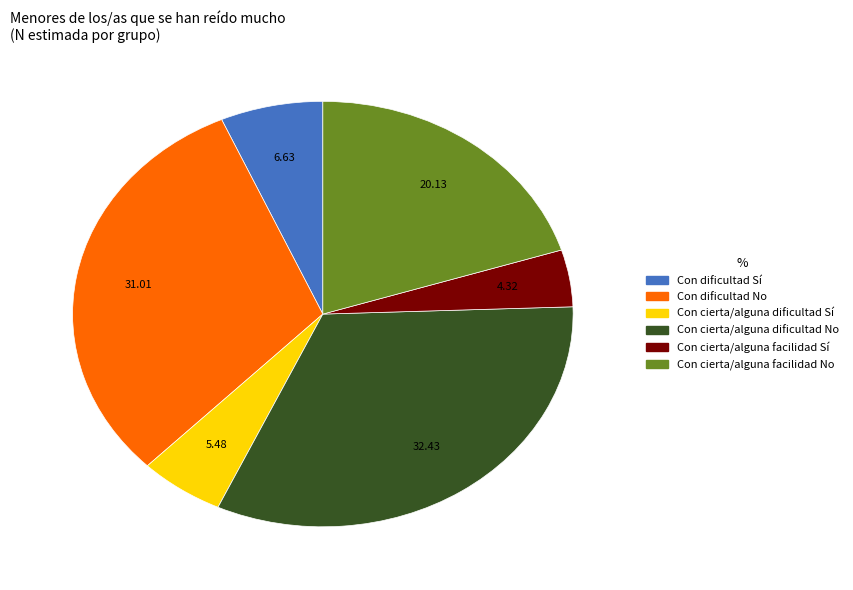

Does any single category account for the majority?

No